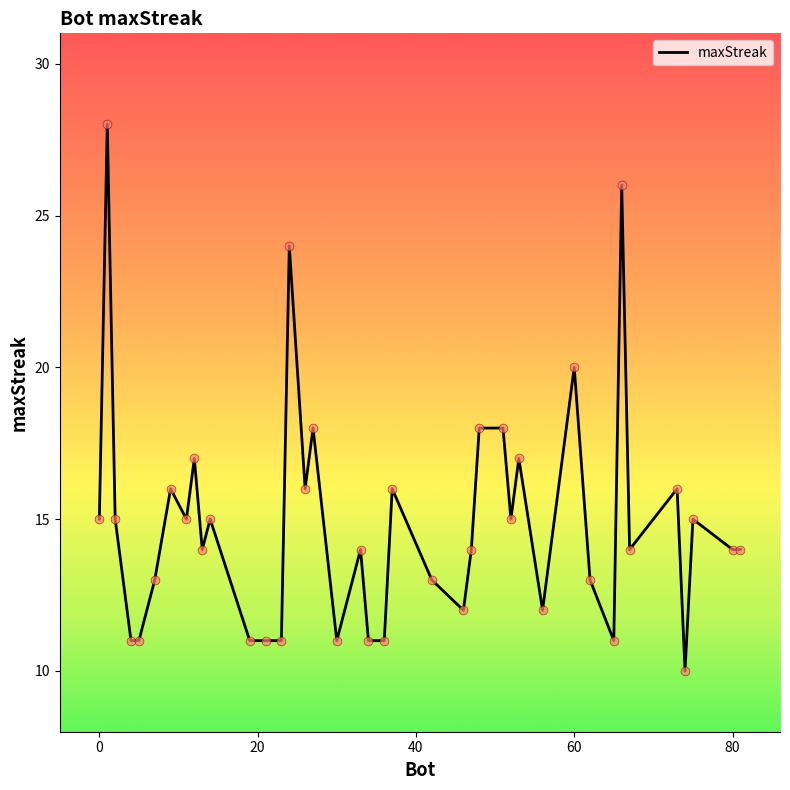

What is the difference between the maximum and minimum values?

18